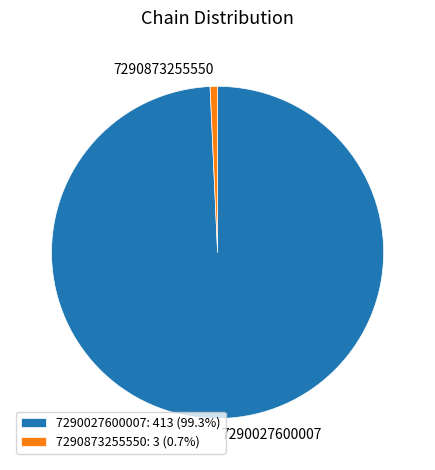

Which slice is the largest?

7290027600007